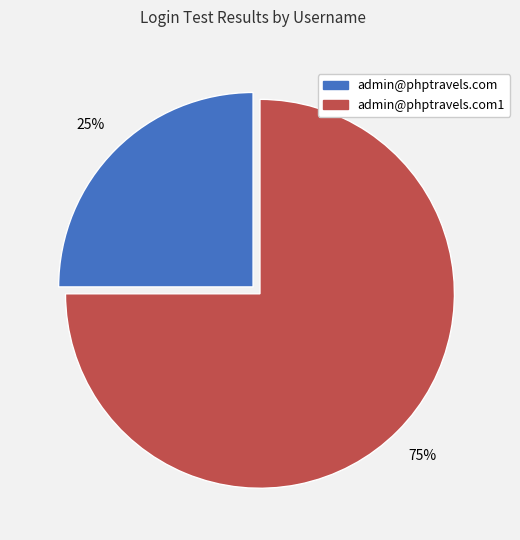

What is the smallest slice in the pie chart?

admin@phptravels.com